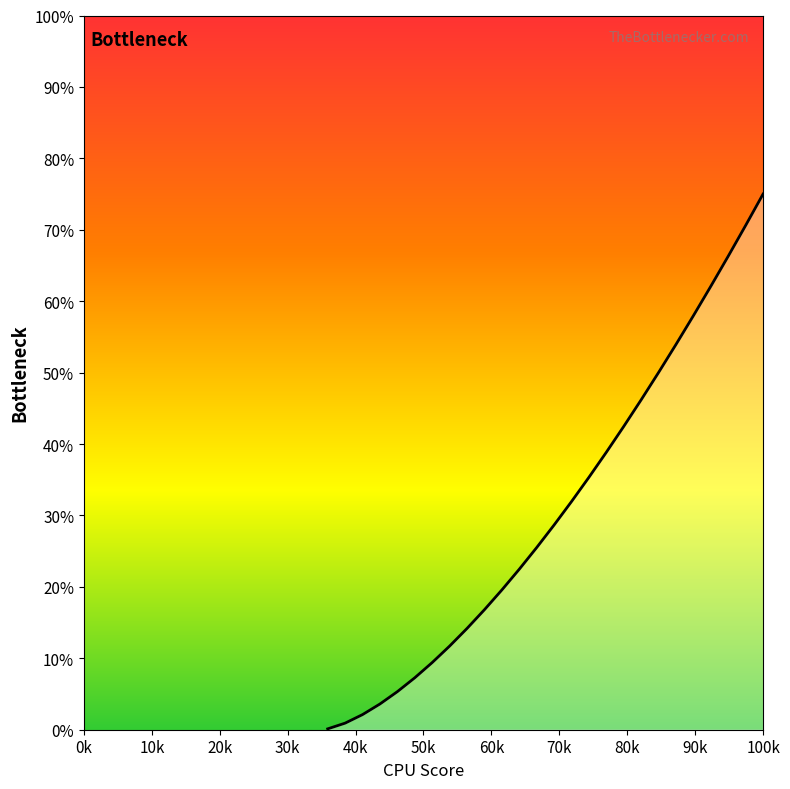

How many categories are shown in the chart?

40